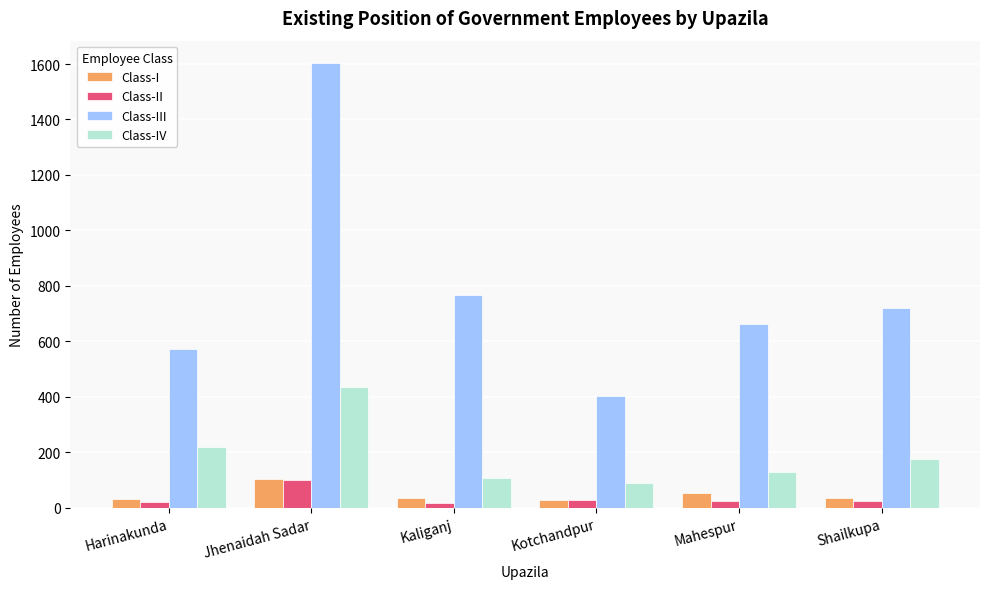

The value of Class-IV at Kaliganj is 162. True or false?

False